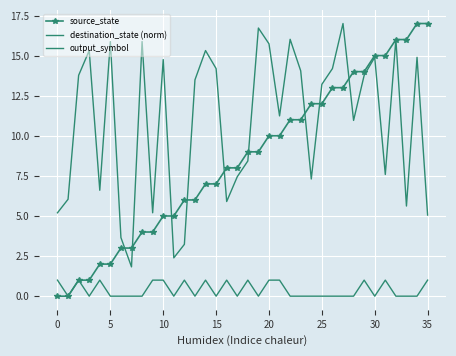

At how many categories does at least one series exceed 8?

26